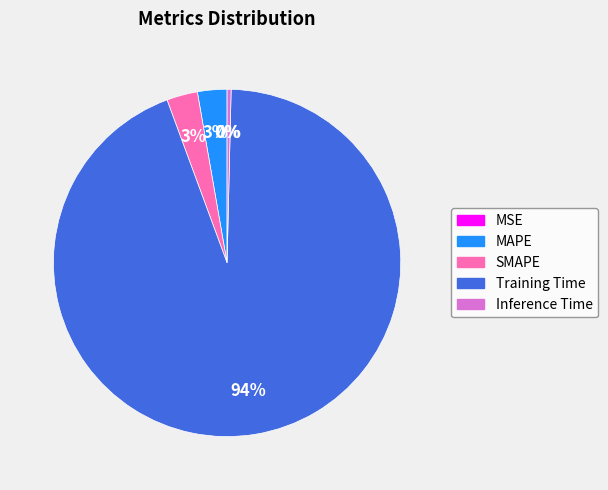

The SMAPE slice represents 3% of the pie. True or false?

True